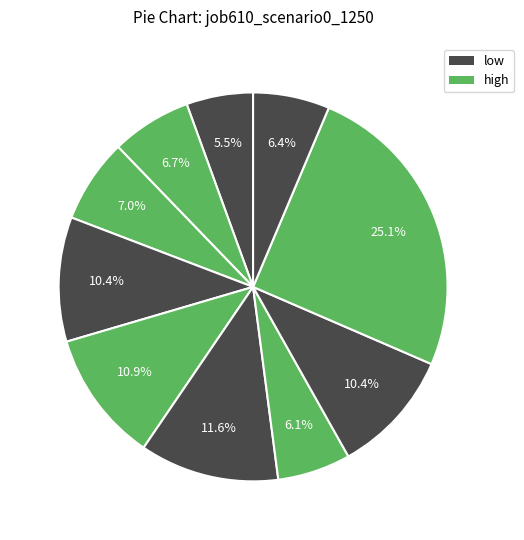

To the nearest percent, what is the difference between the largest and smallest slice percentages?

20%